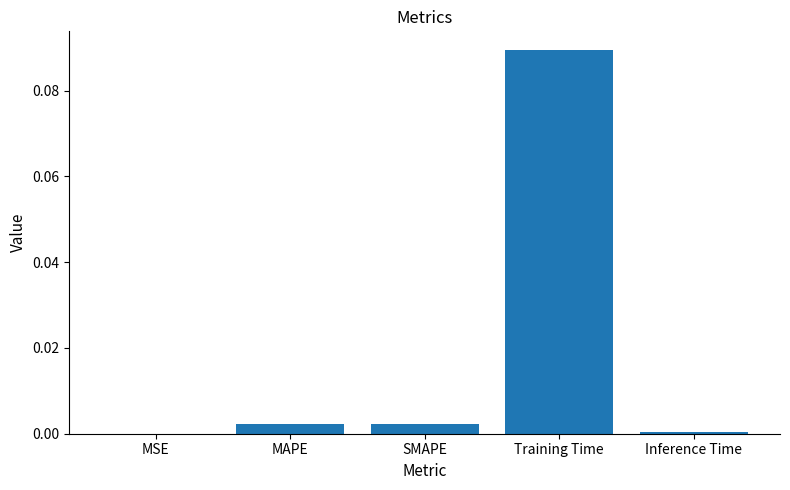

The chart shows a value of 0.0 at MSE. True or false?

True